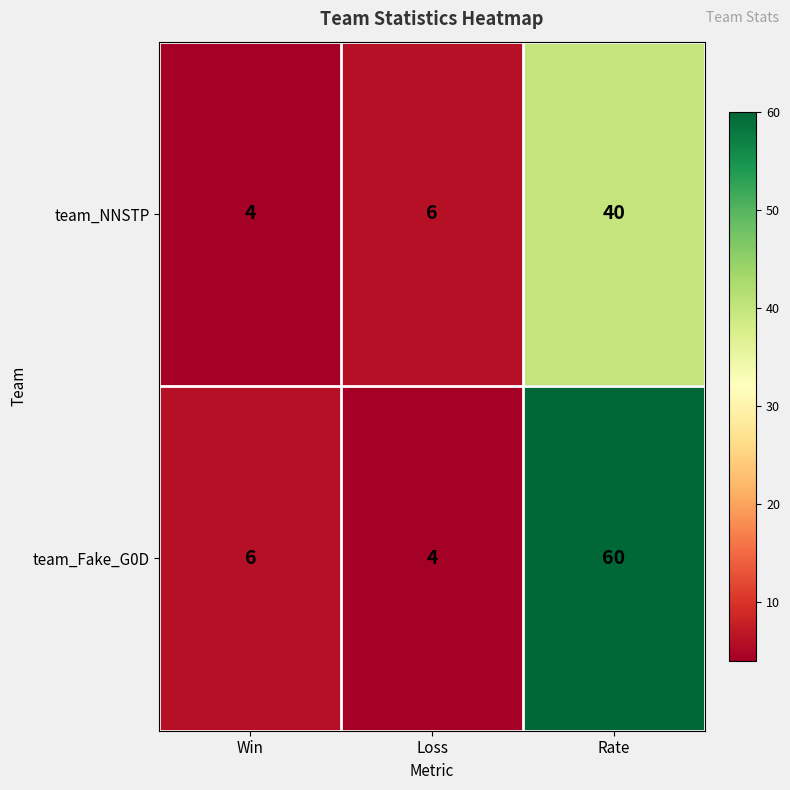

Rank the series at Loss from highest to lowest value.

team_NNSTP, team_Fake_G0D